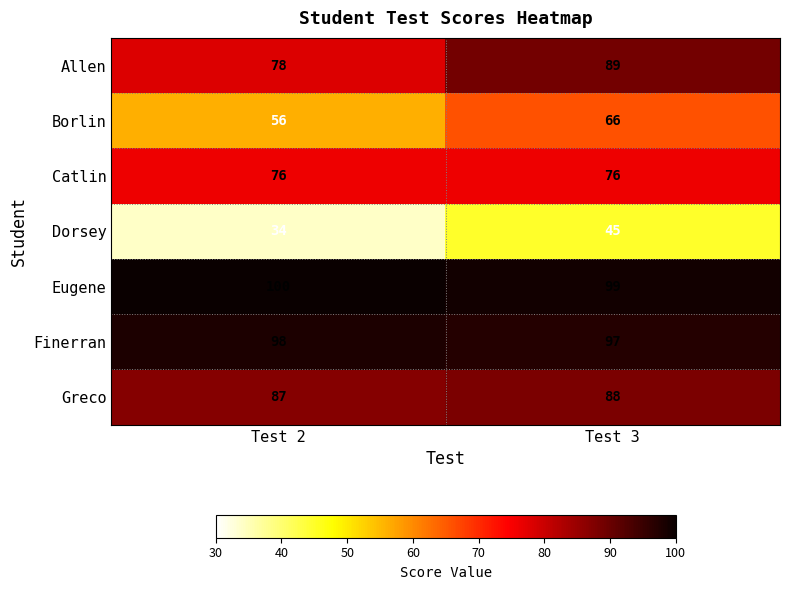

How many data points in Dorsey are less than 45?

1